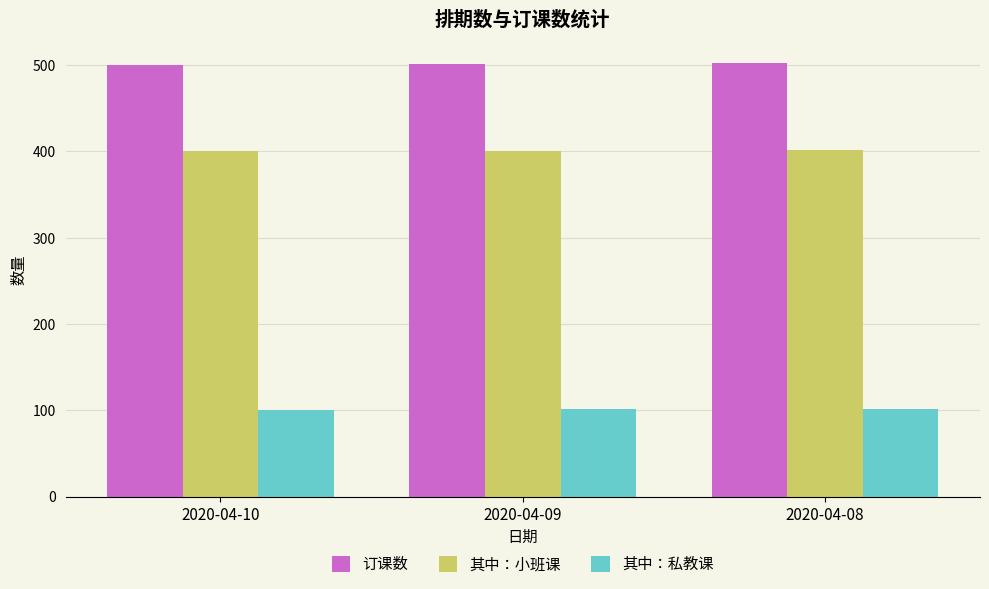

At 2020-04-10, list the series in order from largest to smallest.

订课数, 其中：小班课, 其中：私教课